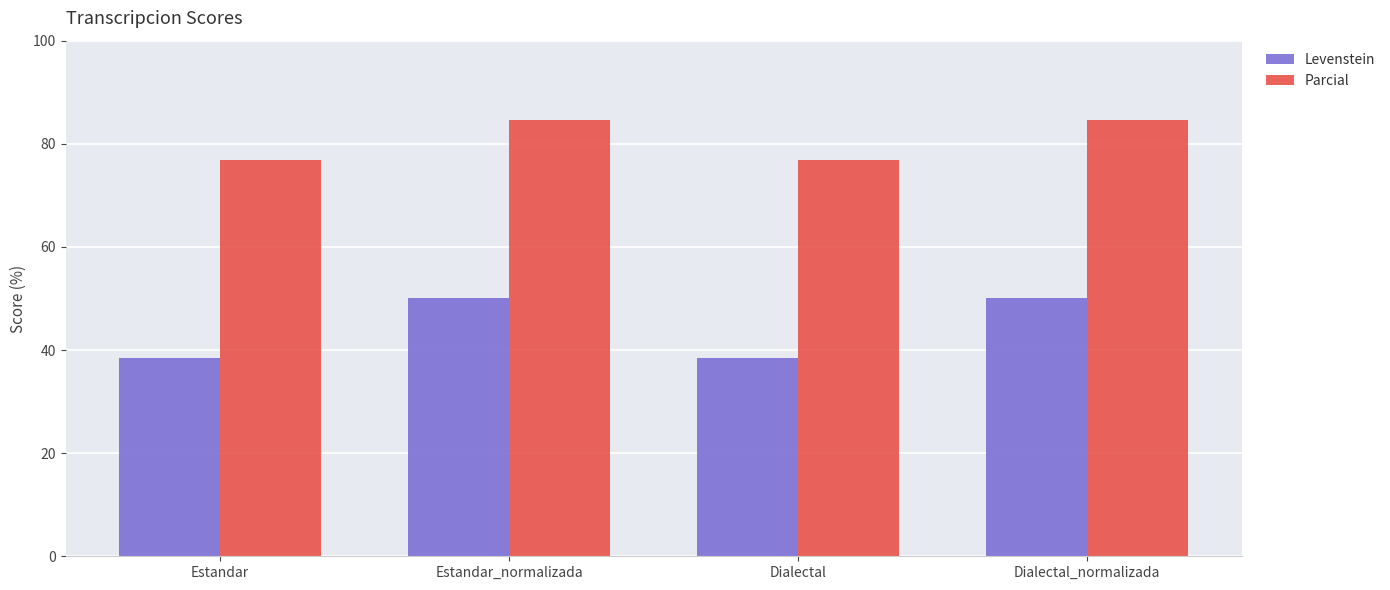

How many series are shown in this chart?

2